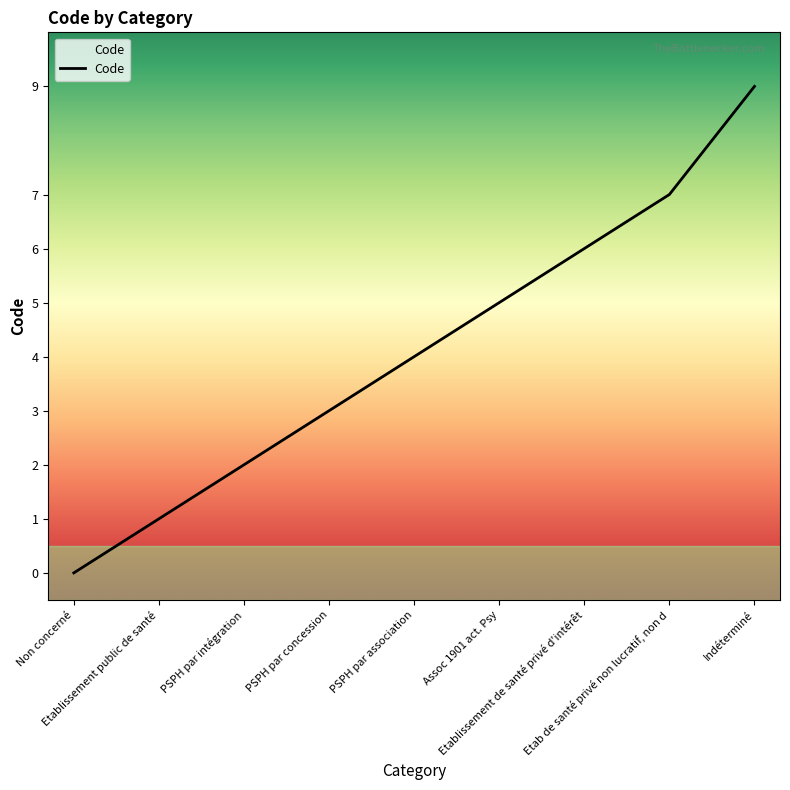

The chart shows a value of 1 at Etablissement public de santé. True or false?

True